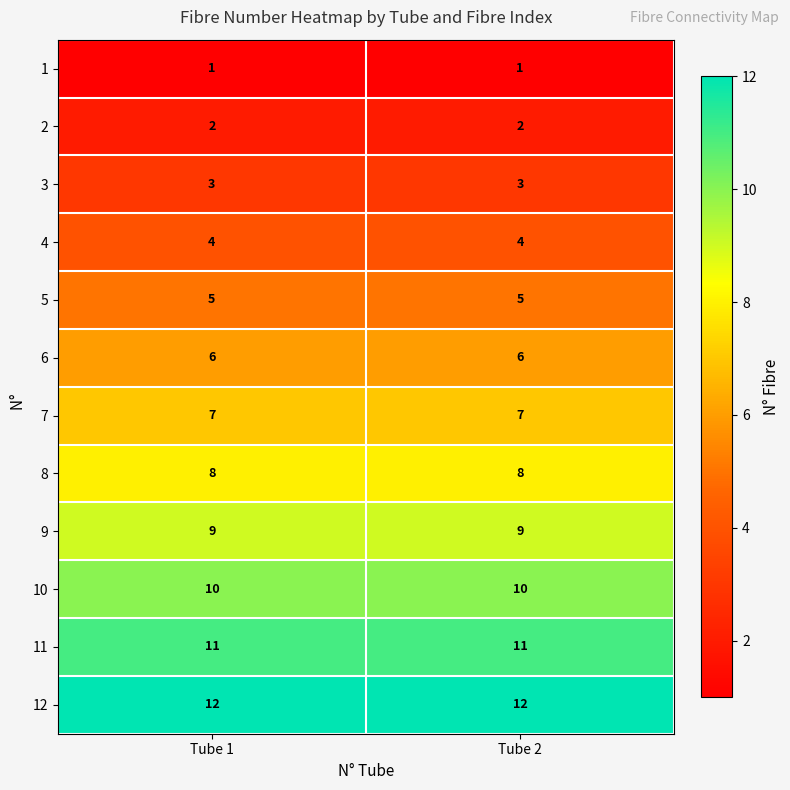

What is the total value across all series at Tube 1?

78